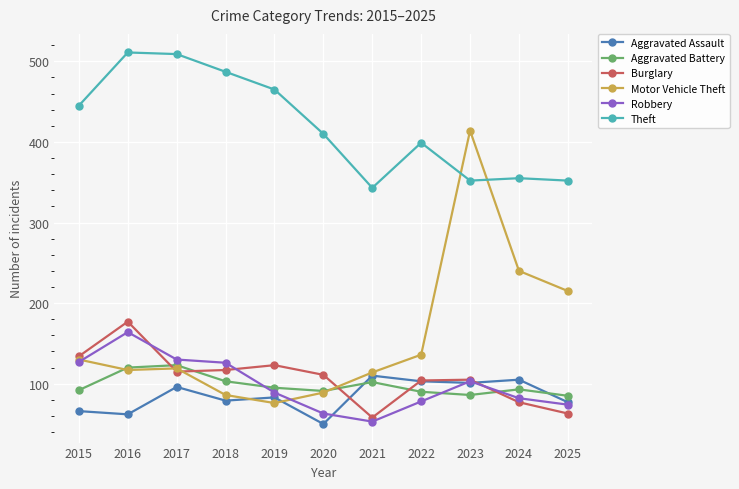

In Theft, how many points are higher than both neighbors (excluding endpoints)?

3